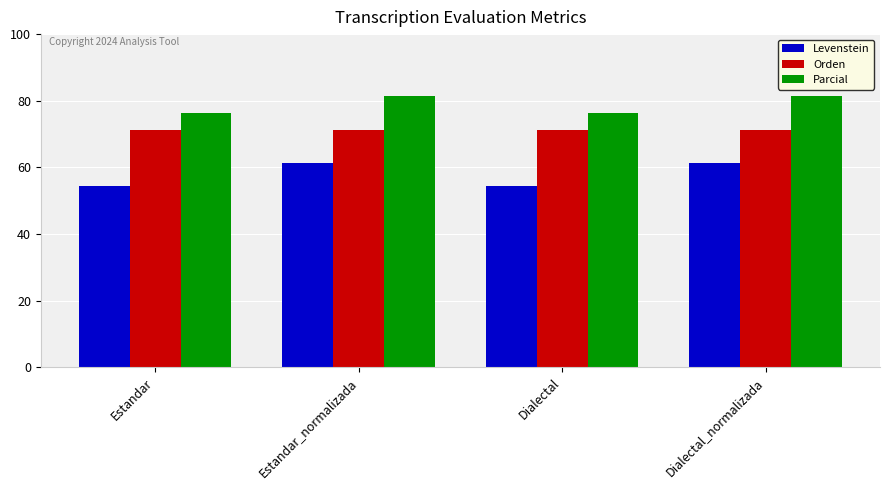

What is the sum of the Parcial values at Dialectal_normalizada and Estandar?

157.7